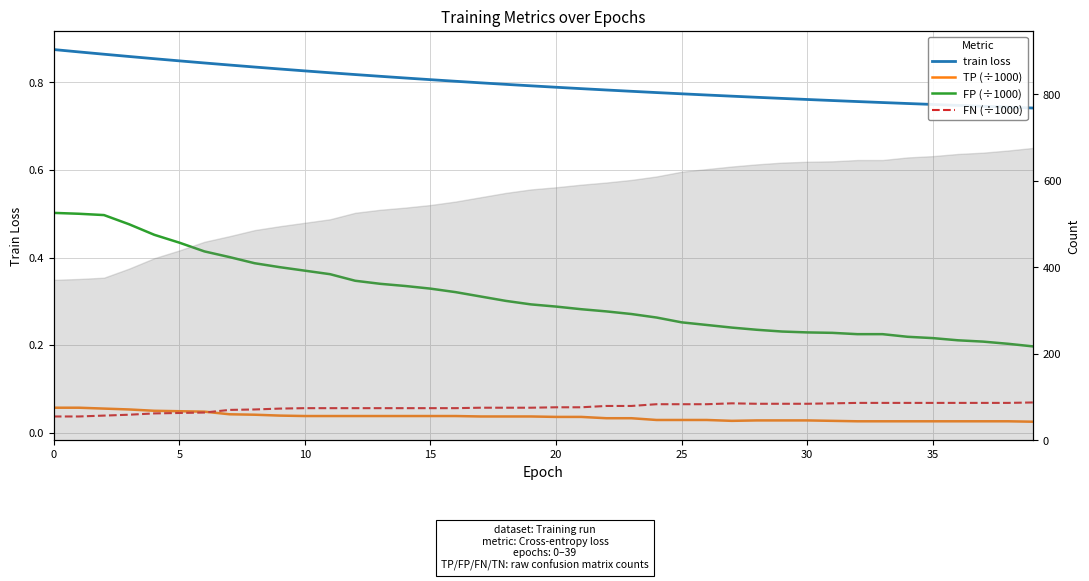

Reading right to left, what are all the values shown in this chart?

train loss: 0.7	0.7	0.7	0.7	0.7	0.8	0.8	0.8	0.8	0.8	0.8	0.8	0.8	0.8	0.8	0.8	0.8	0.8	0.8	0.8	0.8	0.8	0.8	0.8	0.8	0.8	0.8	0.8	0.8	0.8	0.8	0.8	0.8	0.8	0.8	0.9	0.9	0.9	0.9	0.9
TP (÷1000): 0.0	0.0	0.0	0.0	0.0	0.0	0.0	0.0	0.0	0.0	0.0	0.0	0.0	0.0	0.0	0.0	0.0	0.0	0.0	0.0	0.0	0.0	0.0	0.0	0.0	0.0	0.0	0.0	0.0	0.0	0.0	0.0	0.0	0.0	0.0	0.1	0.1	0.1	0.1	0.1
FP (÷1000): 0.2	0.2	0.2	0.2	0.2	0.2	0.2	0.2	0.2	0.2	0.2	0.2	0.2	0.2	0.3	0.3	0.3	0.3	0.3	0.3	0.3	0.3	0.3	0.3	0.3	0.3	0.3	0.3	0.4	0.4	0.4	0.4	0.4	0.4	0.4	0.5	0.5	0.5	0.5	0.5
FN (÷1000): 0.1	0.1	0.1	0.1	0.1	0.1	0.1	0.1	0.1	0.1	0.1	0.1	0.1	0.1	0.1	0.1	0.1	0.1	0.1	0.1	0.1	0.1	0.1	0.1	0.1	0.1	0.1	0.1	0.1	0.1	0.1	0.1	0.1	0.0	0.0	0.0	0.0	0.0	0.0	0.0